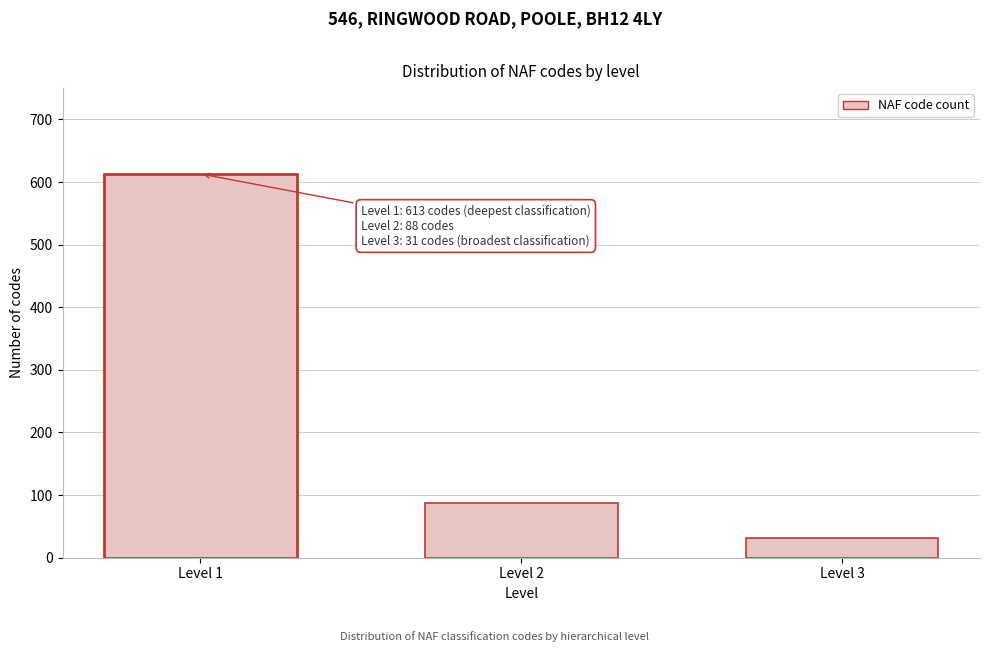

Reading right to left, extract all data points from this chart.

Level 3=31	Level 2=88	Level 1=613